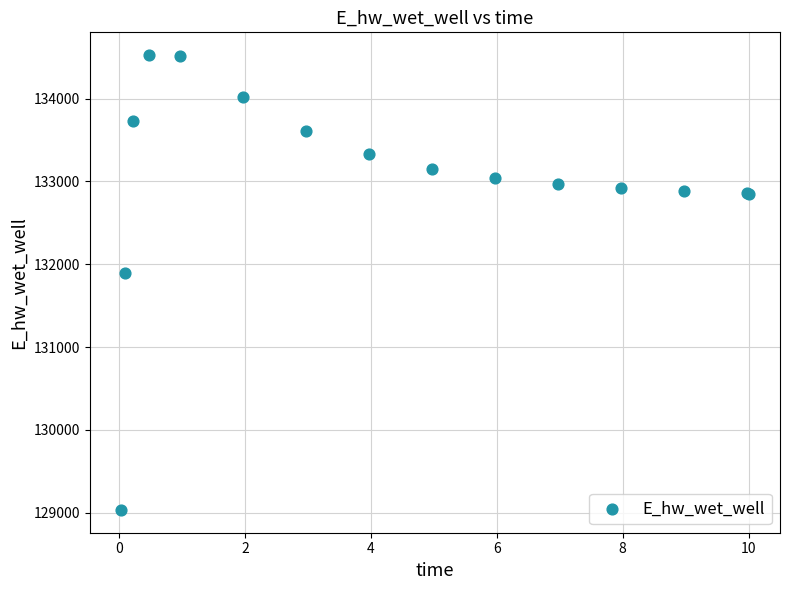

What Y value in the scatter plot is closest to 131779?

131898.7